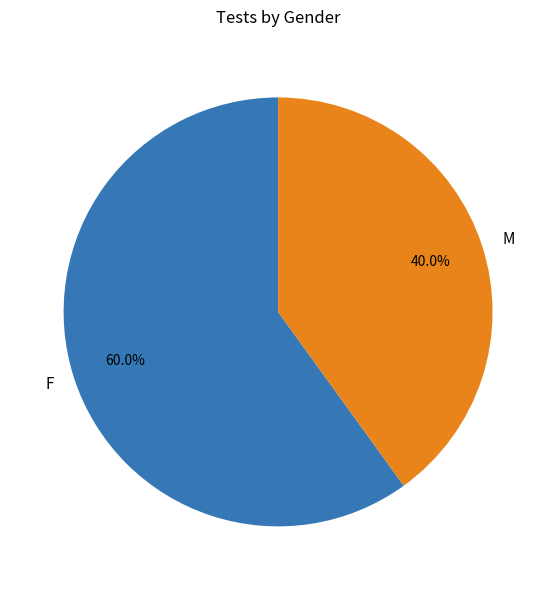

To the nearest percent, what is the combined percentage of F and M?

100%